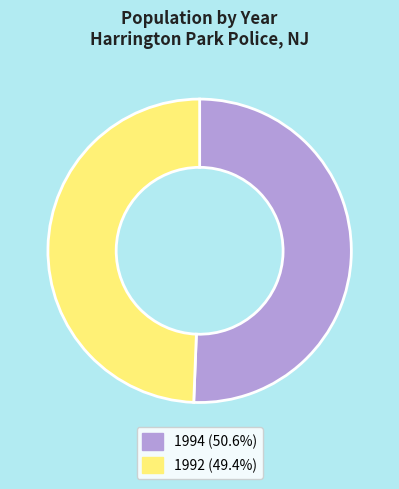

What is the ratio of the value at 1994 (50.6%) to the value at 1992 (49.4%)?

1.0